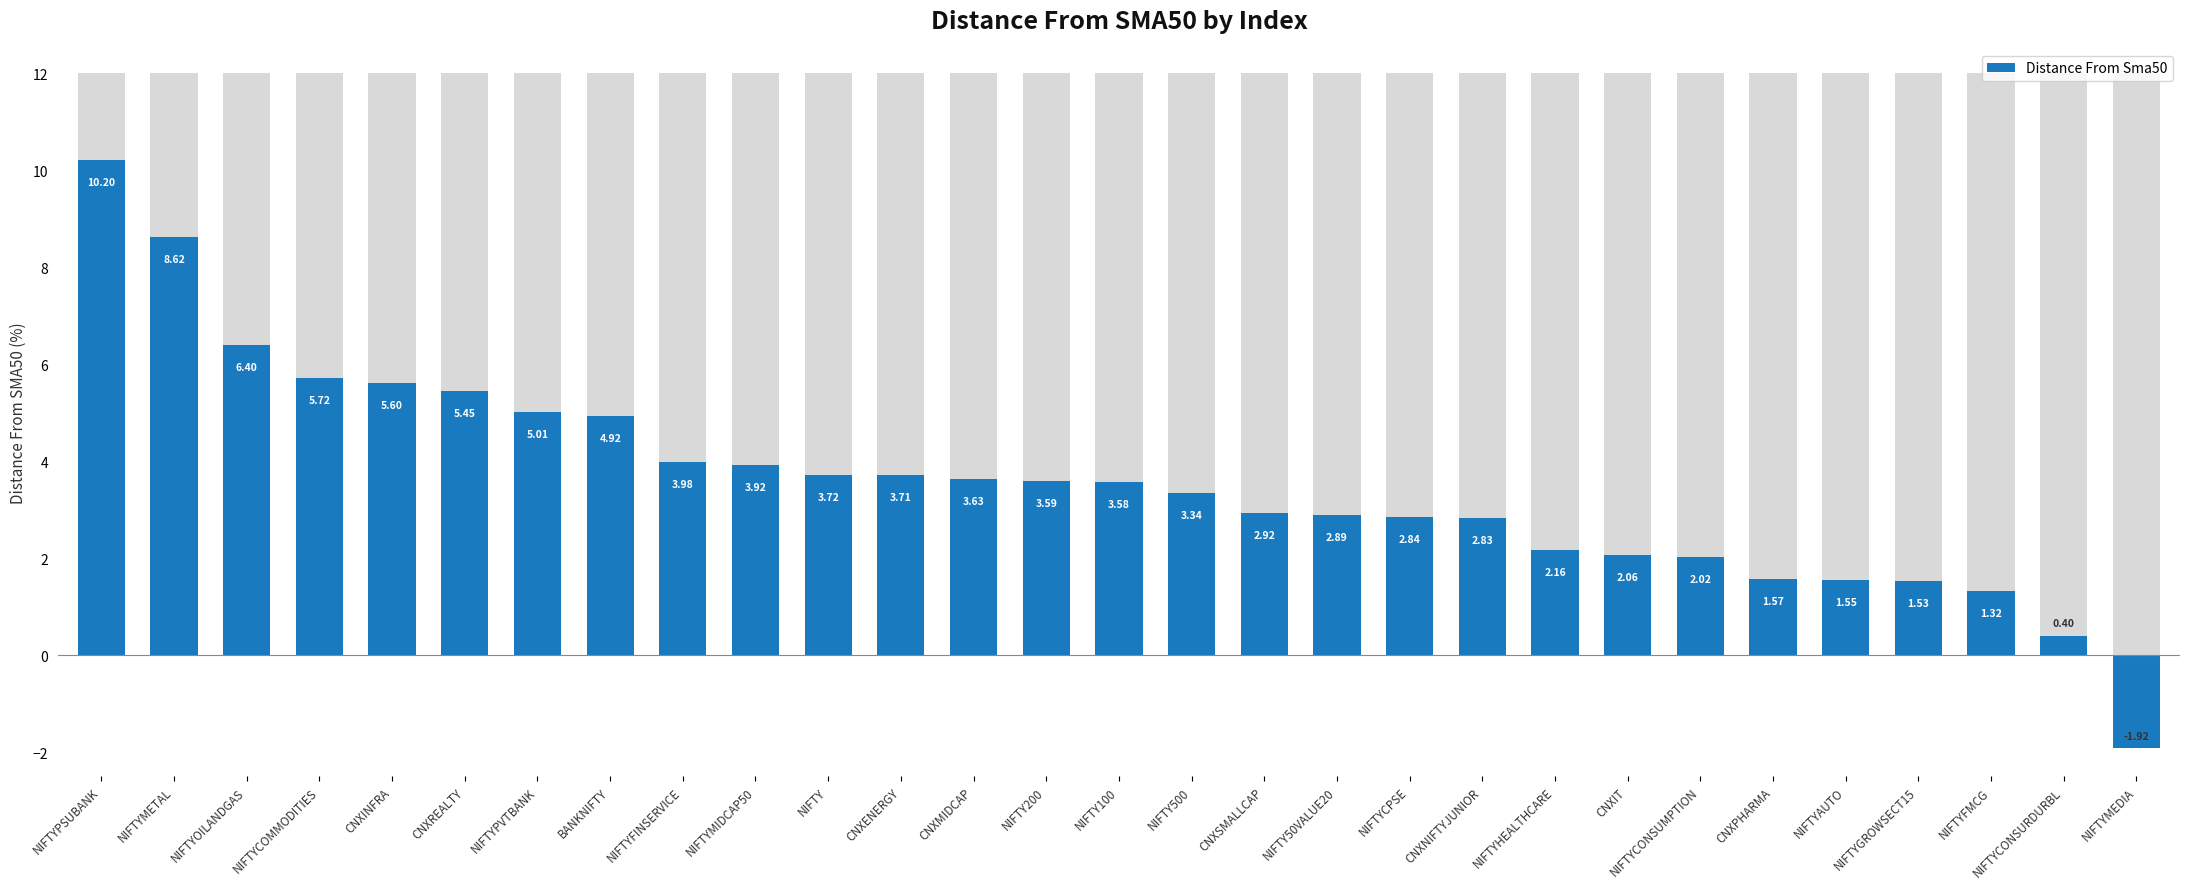

Reading left to right, extract all data points from this chart.

10.2	8.6	6.4	5.7	5.6	5.4	5.0	4.9	4.0	3.9	3.7	3.7	3.6	3.6	3.6	3.3	2.9	2.9	2.8	2.8	2.2	2.1	2.0	1.6	1.6	1.5	1.3	0.4	-1.9